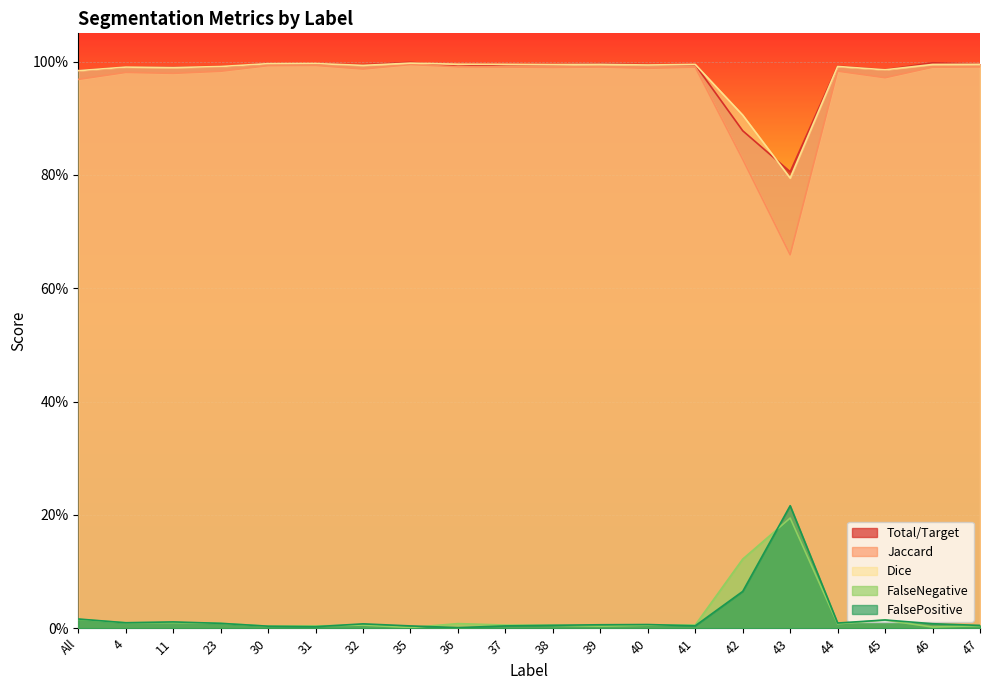

At how many categories does at least one series exceed 0?

20